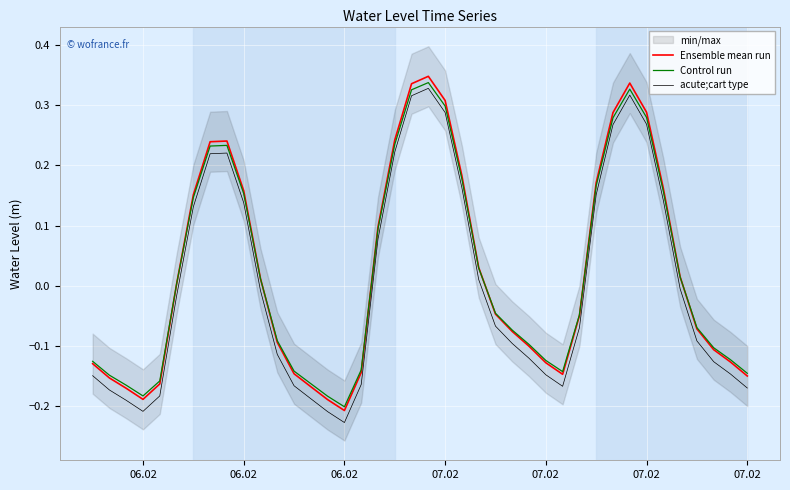

How many lines are shown in the chart?

3